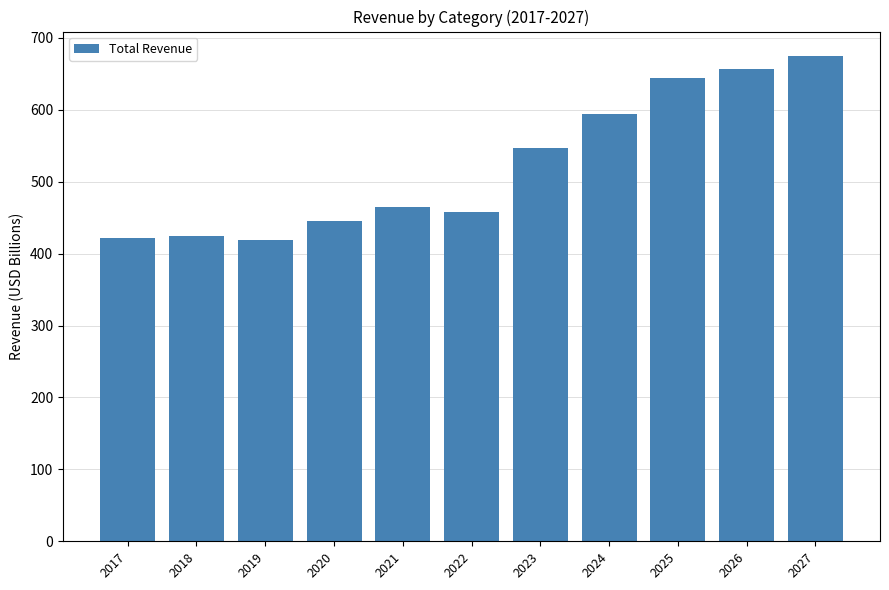

What is the ratio of the value at 2024 to the value at 2026?

0.9